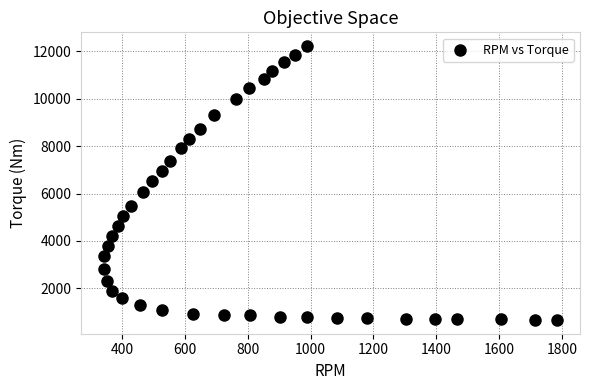

What is the range of X values (max minus min)?

1443.0